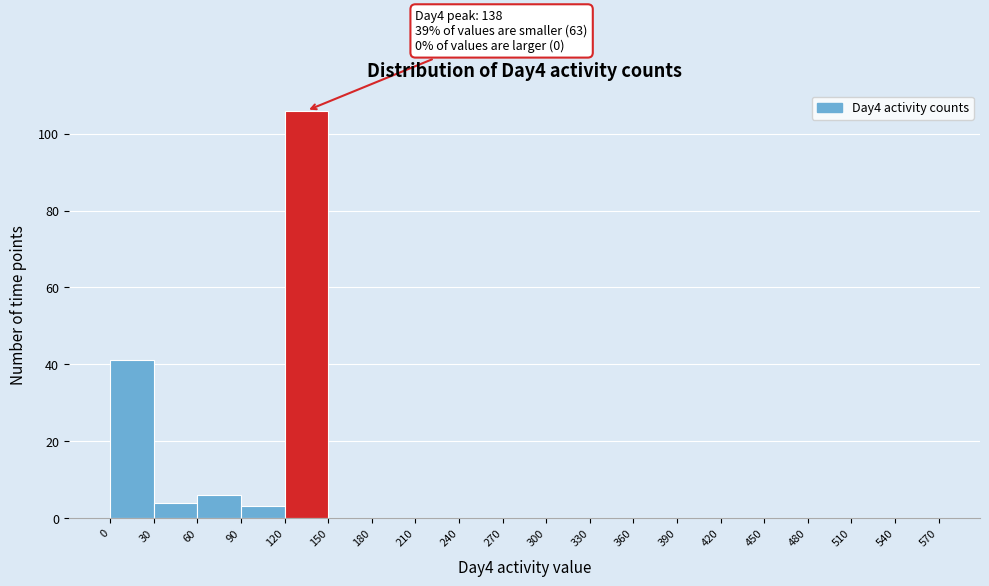

Over which range of the x-axis is the bar tallest?

120 to 150